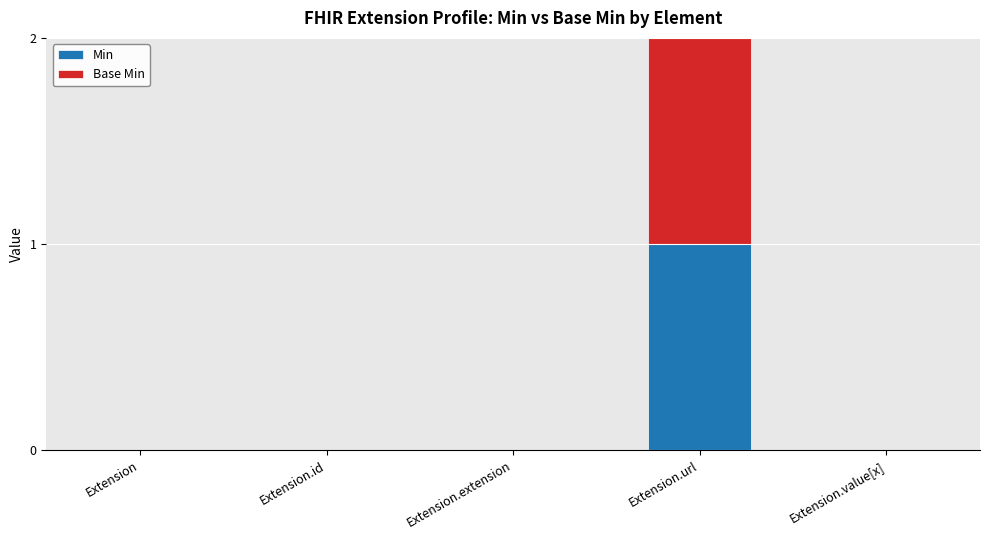

Are the bars grouped side by side (vs. stacked)?

No